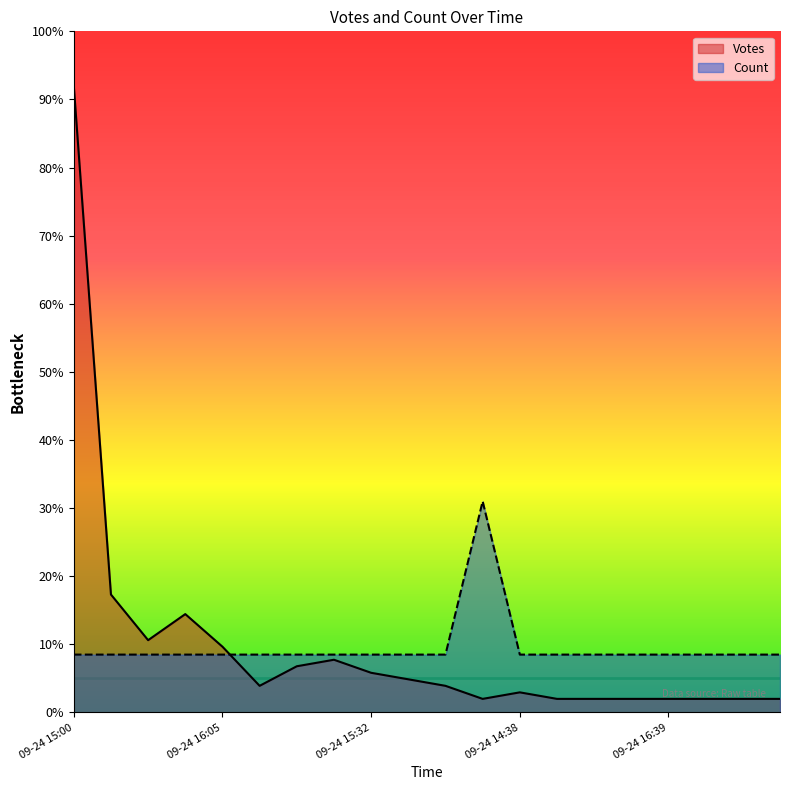

Reading right to left, extract all data points from this chart.

Votes: 2.0	2.0	2.0	2.0	2.0	2.0	2.0	3.0	2.0	3.9	4.9	5.8	7.7	6.8	3.9	9.7	14.4	10.6	17.3	92.0
Count: 8.5	8.5	8.5	8.5	8.5	8.5	8.5	8.5	31.0	8.5	8.5	8.5	8.5	8.5	8.5	8.5	8.5	8.5	8.5	8.5